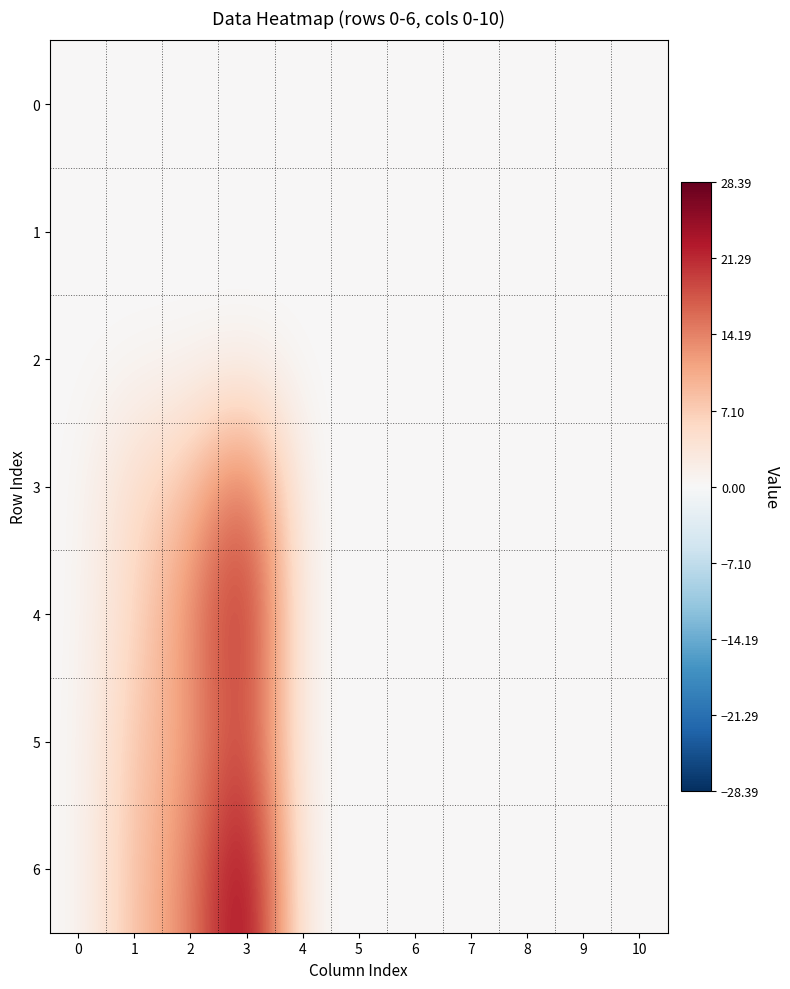

What is the maximum value shown in the chart?

28.4